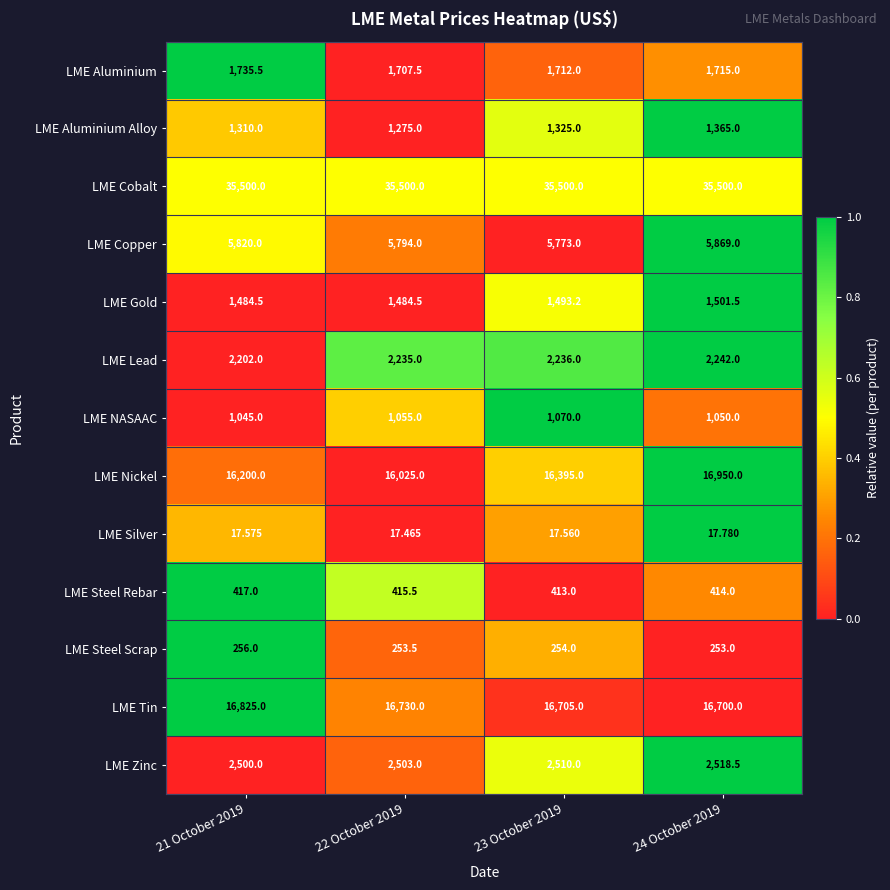

Which series has the largest total across all categories?

LME Cobalt